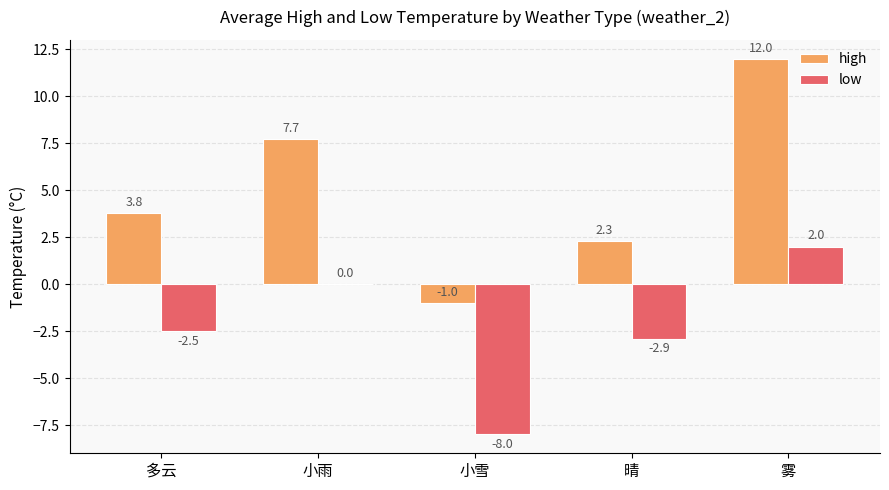

How many series are shown in this chart?

2